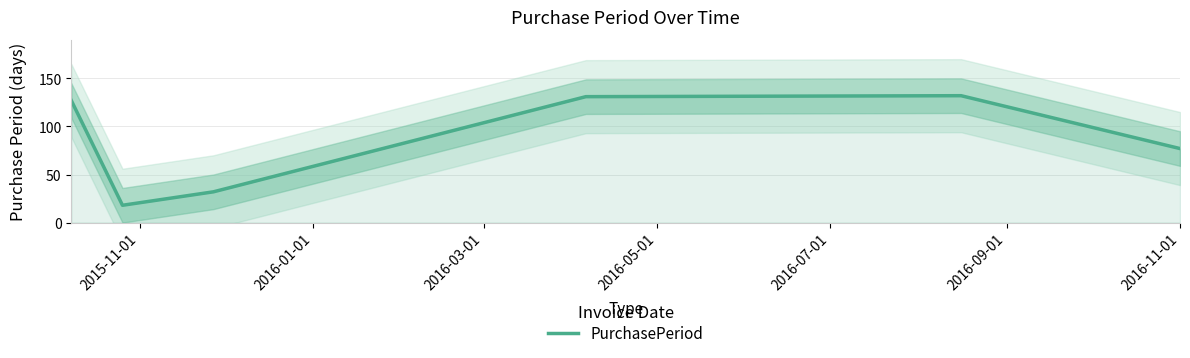

What is the highest value of the PurchasePeriod series?

132